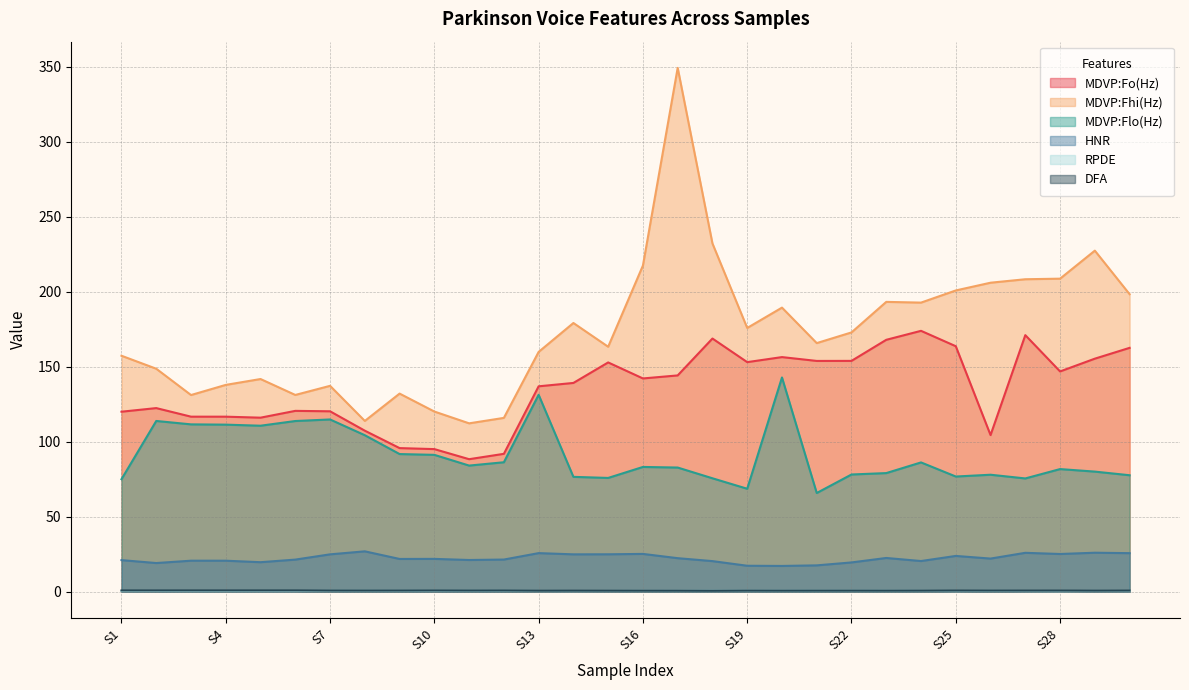

How many lines are shown in the chart?

6